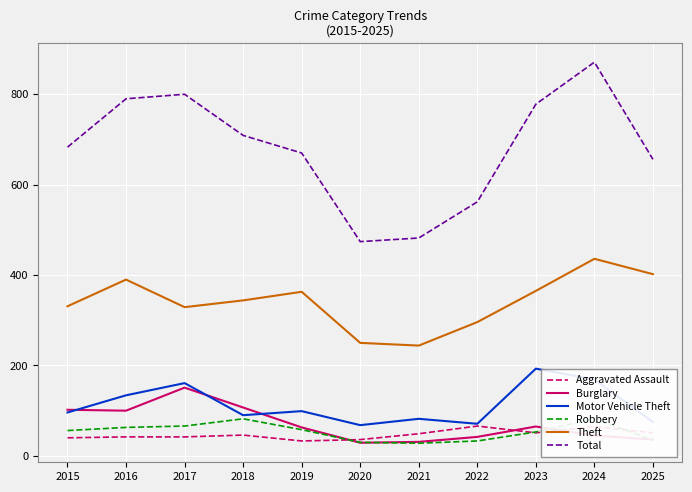

Is it true that Aggravated Assault equals 36 at 2020?

True